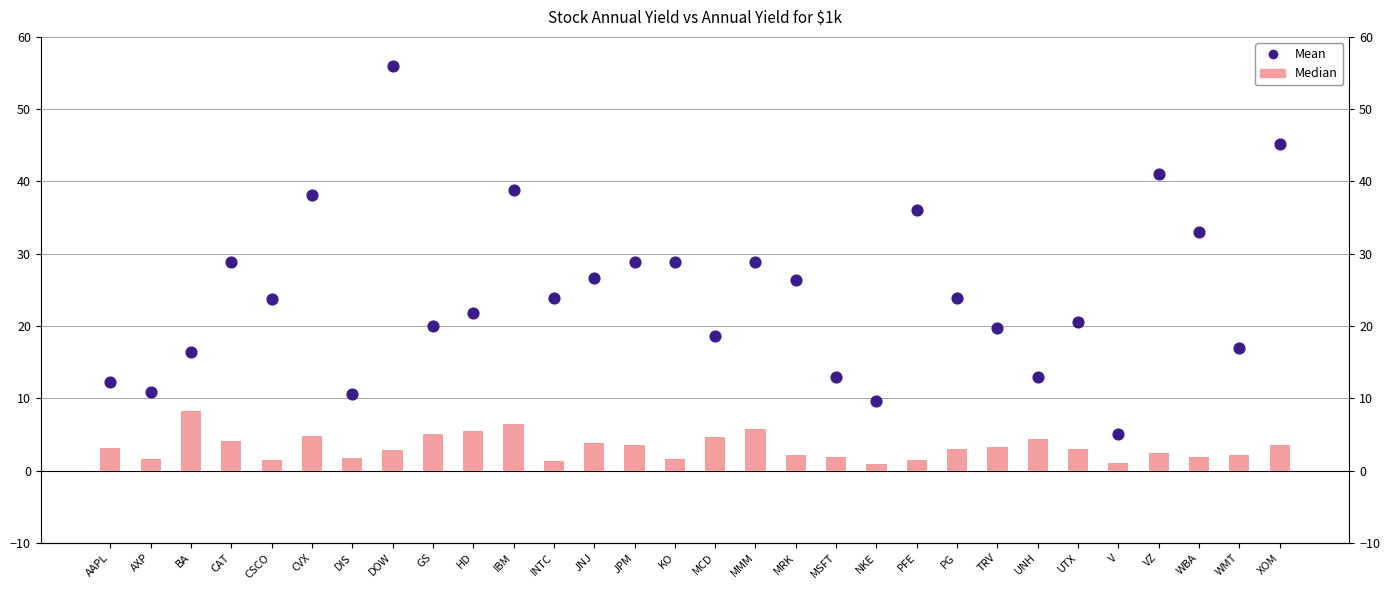

Is the value of Annual Yield (Median) at IBM greater than the value of Annual yield for $1k (Mean) at VZ?

No